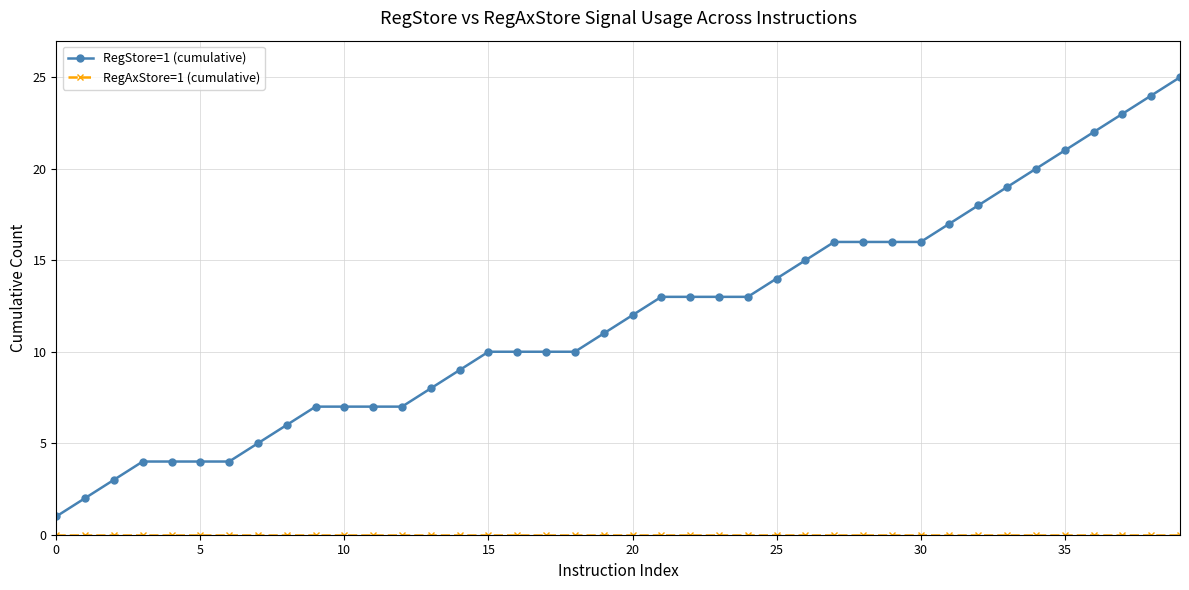

What is the greatest value displayed?

25